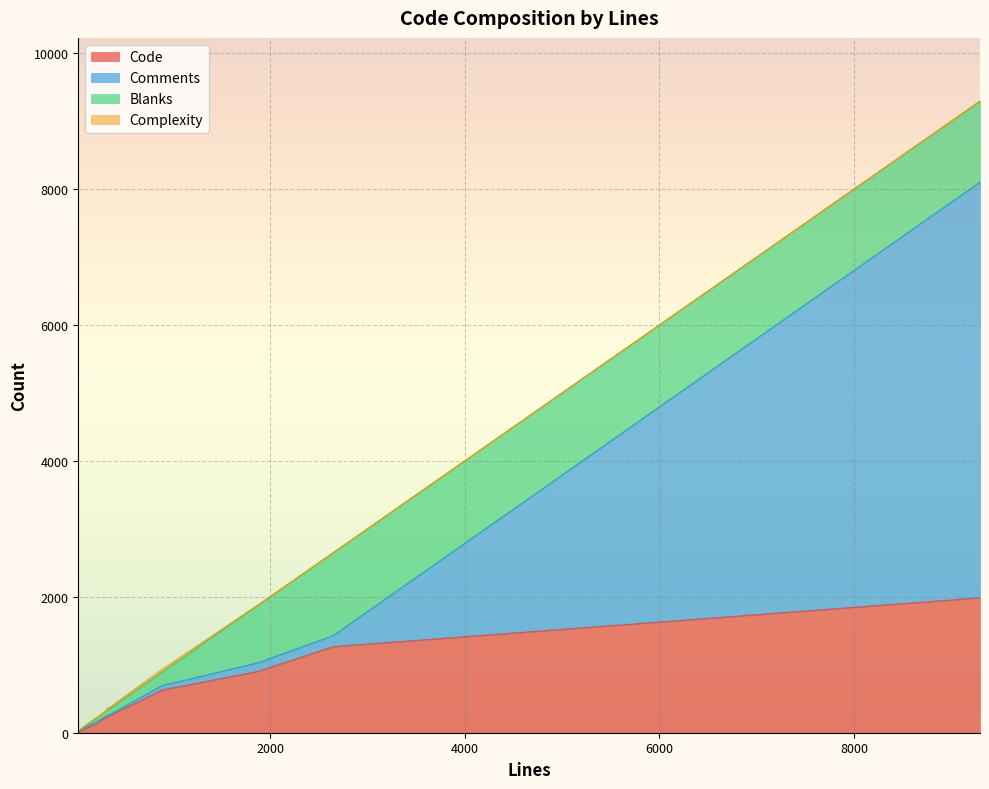

Reading left to right, transcribe all the data shown in this chart.

Code: 9293=1985	30=13	53=28	221=133	297=213	345=243	82=44	894=629	1874=901	2648=1266	340=247	61=30	88=52	407=289	185=114
Comments: 9293=6117	30=13	53=14	221=32	297=18	345=17	82=17	894=67	1874=127	2648=163	340=16	61=16	88=17	407=20	185=26
Blanks: 9293=1191	30=4	53=11	221=56	297=66	345=85	82=21	894=198	1874=846	2648=1219	340=77	61=15	88=19	407=98	185=45
Complexity: 9293=0	30=0	53=0	221=7	297=7	345=14	82=0	894=41	1874=5	2648=0	340=35	61=1	88=6	407=25	185=7